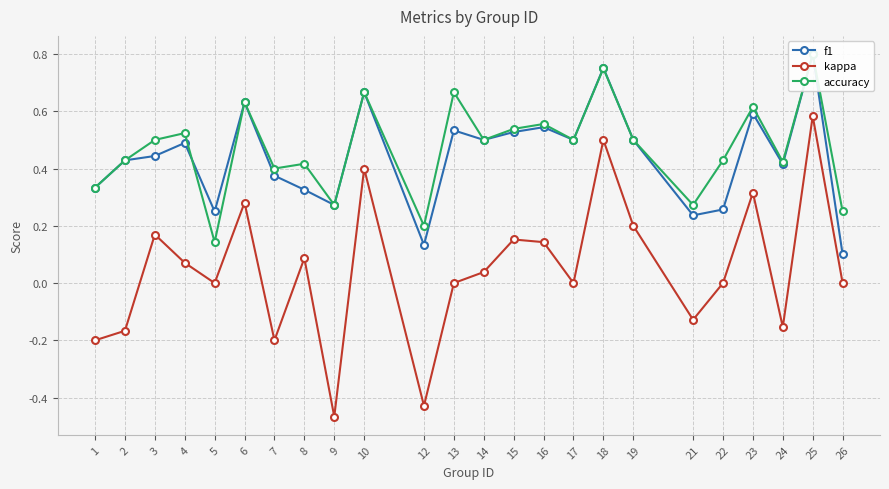

Rank the series at 24 from highest to lowest value.

accuracy, f1, kappa